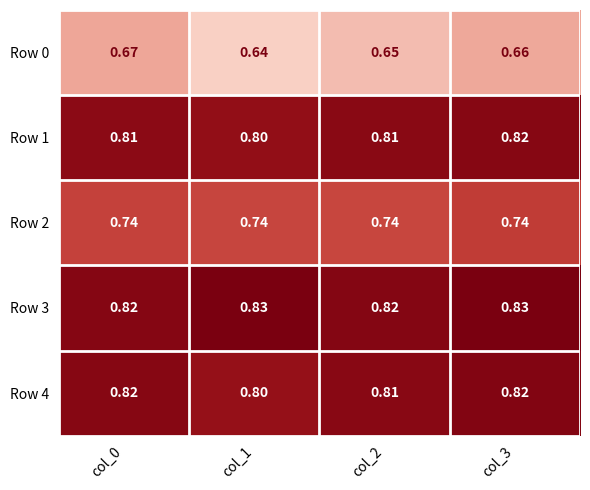

Is the value of Row 1 at col_1 greater than the value of Row 4 at col_0?

No